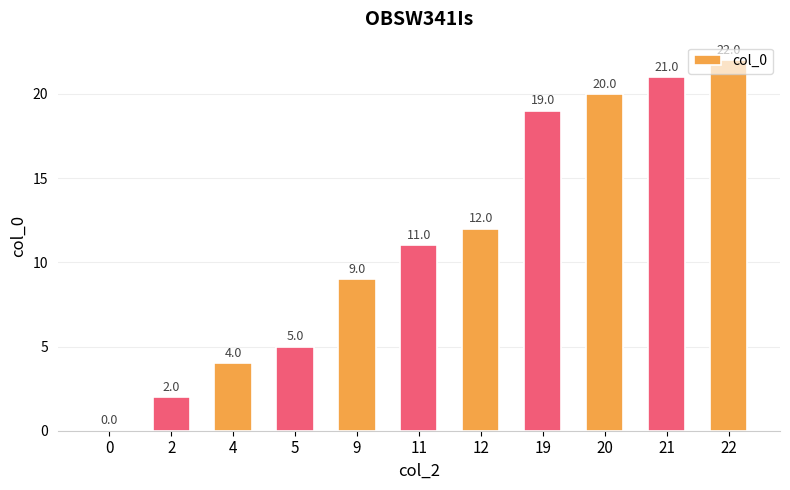

What is the sum of all values?

125